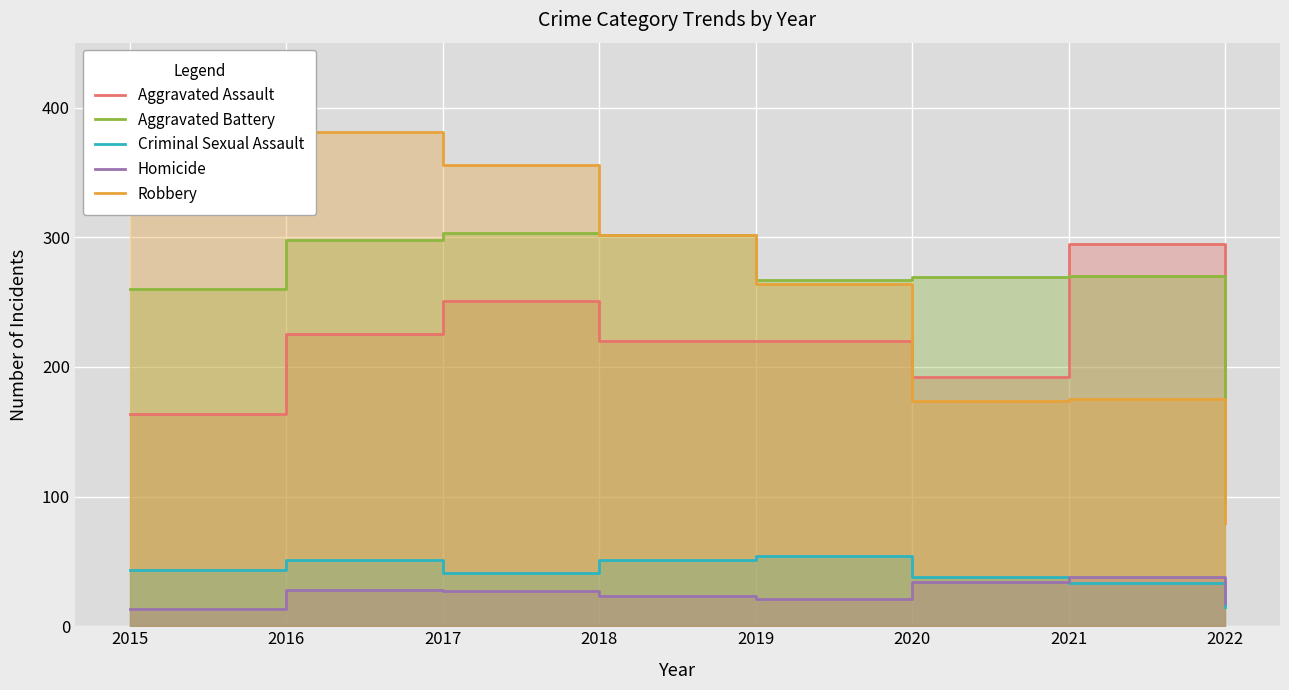

Is the value of Criminal Sexual Assault at 2018 greater than the value of Aggravated Battery at 2019?

No